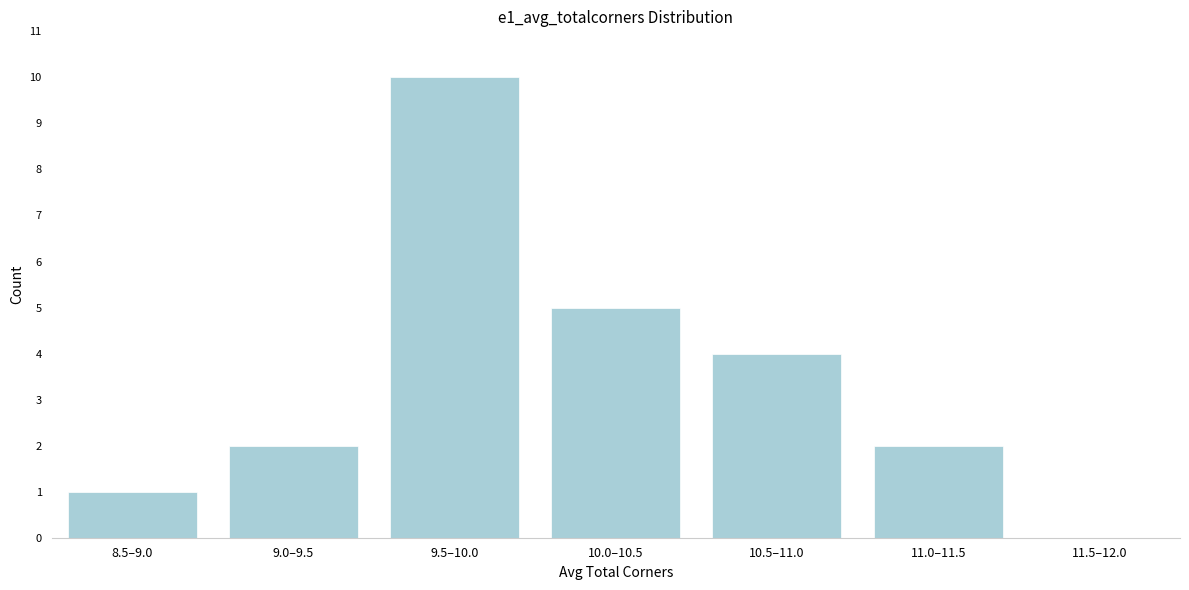

Reading left to right, list all the values displayed in this chart.

8.5–9.0=1	9.0–9.5=2	9.5–10.0=10	10.0–10.5=5	10.5–11.0=4	11.0–11.5=2	11.5–12.0=0